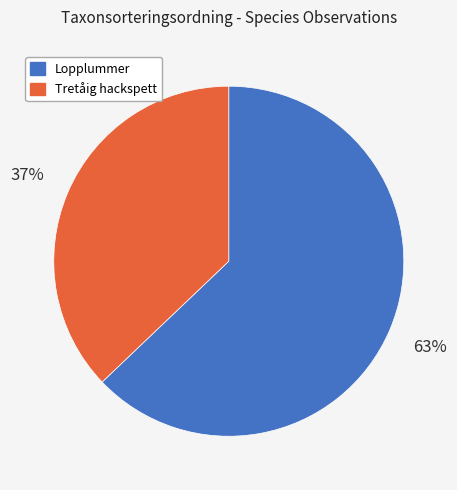

Is there any slice that represents more than half of the pie?

Yes